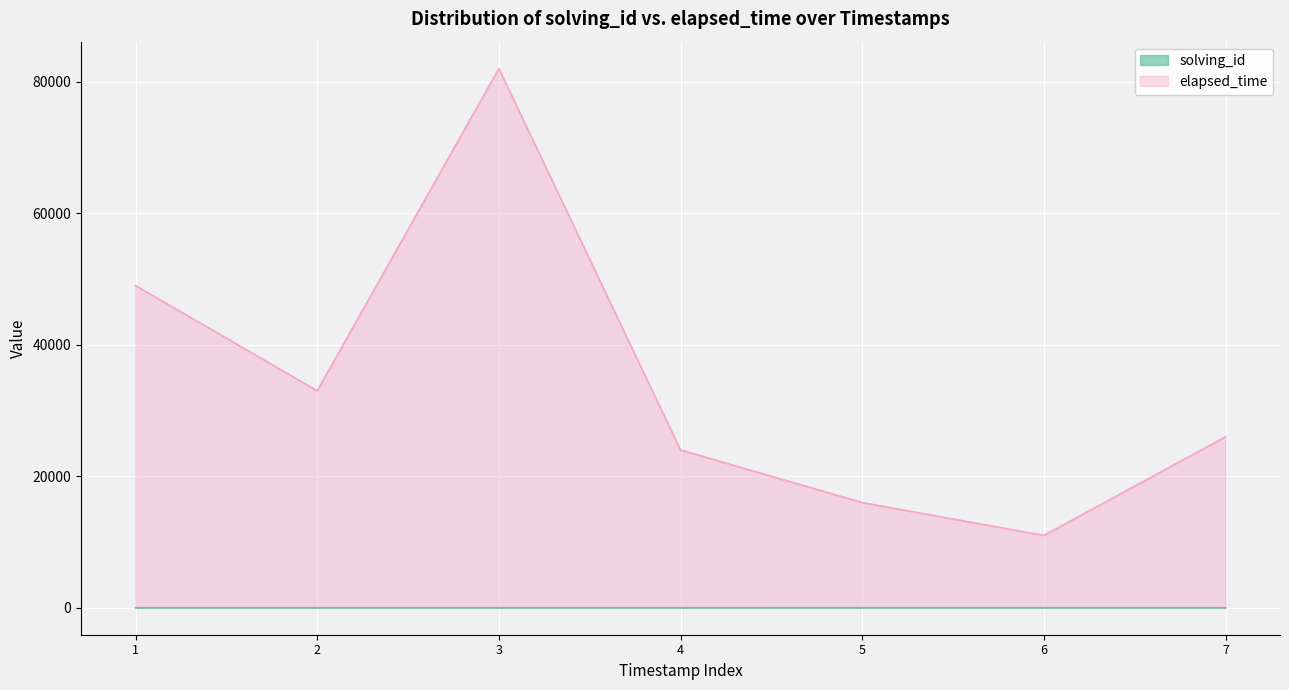

Rank the series by their maximum value, from lowest to highest.

solving_id, elapsed_time